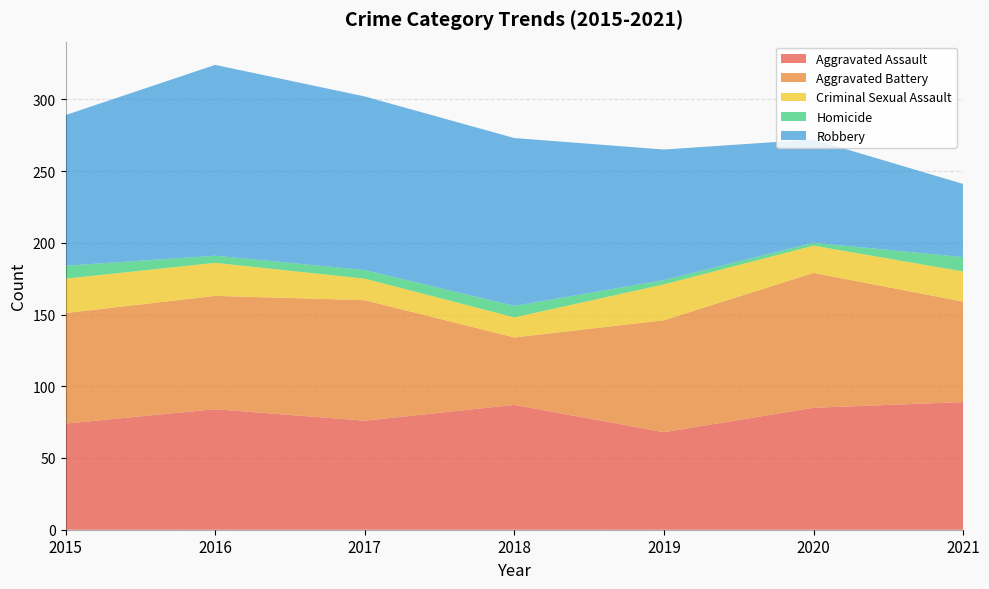

Reading left to right, extract all data points from this chart.

Aggravated Assault: 74	84	76	87	68	85	89
Aggravated Battery: 77	79	84	47	78	94	70
Criminal Sexual Assault: 24	23	15	14	25	19	21
Homicide: 9	5	6	8	3	2	10
Robbery: 105	133	121	117	91	72	51